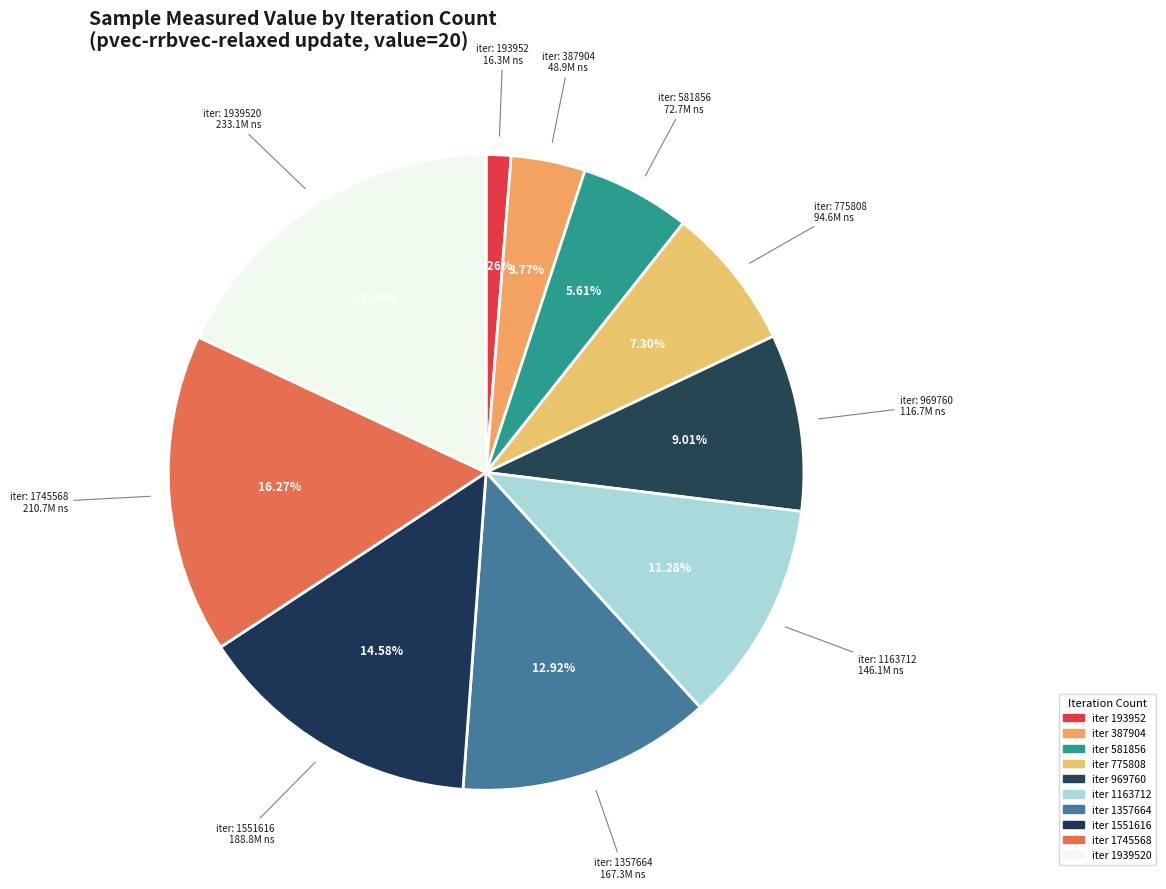

How many slices are in this pie chart?

10